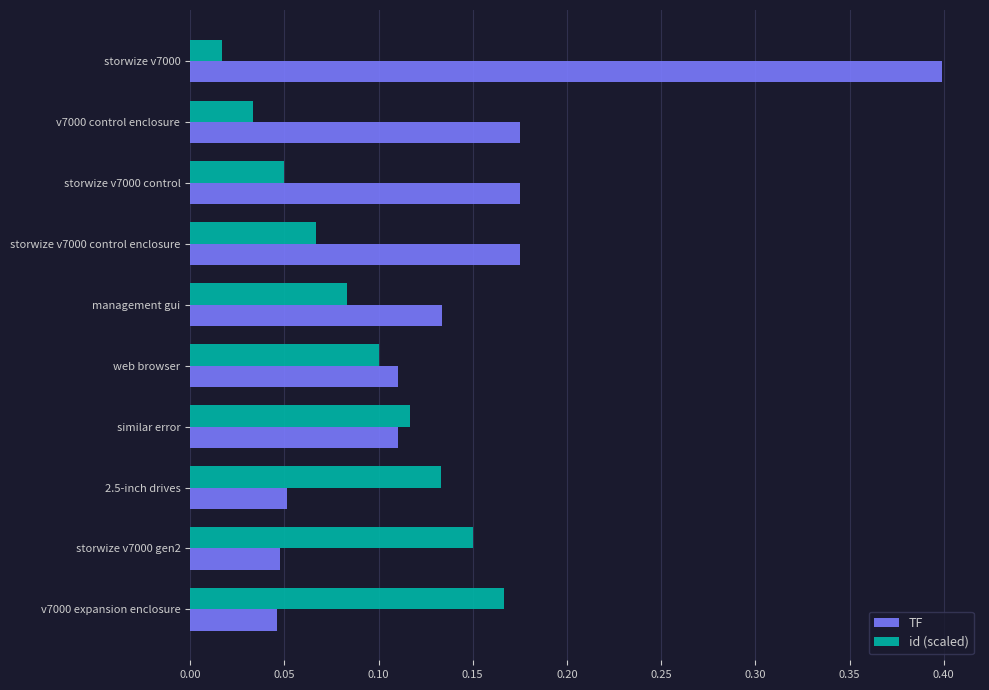

Is the value of id (scaled) at v7000 expansion enclosure greater than the value of TF at management gui?

Yes